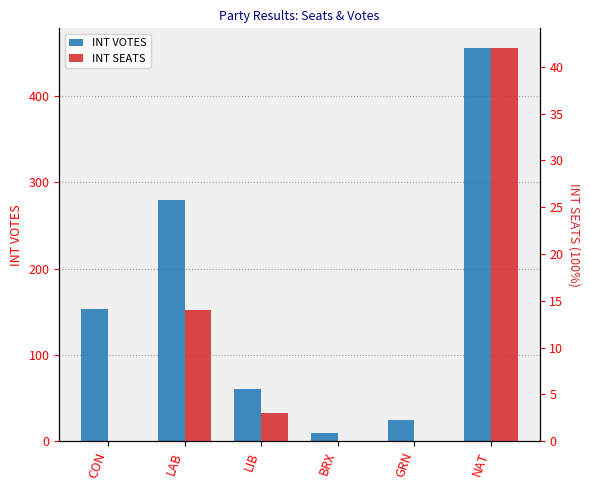

What is the difference between the maximum and minimum values in the INT VOTES series?

446